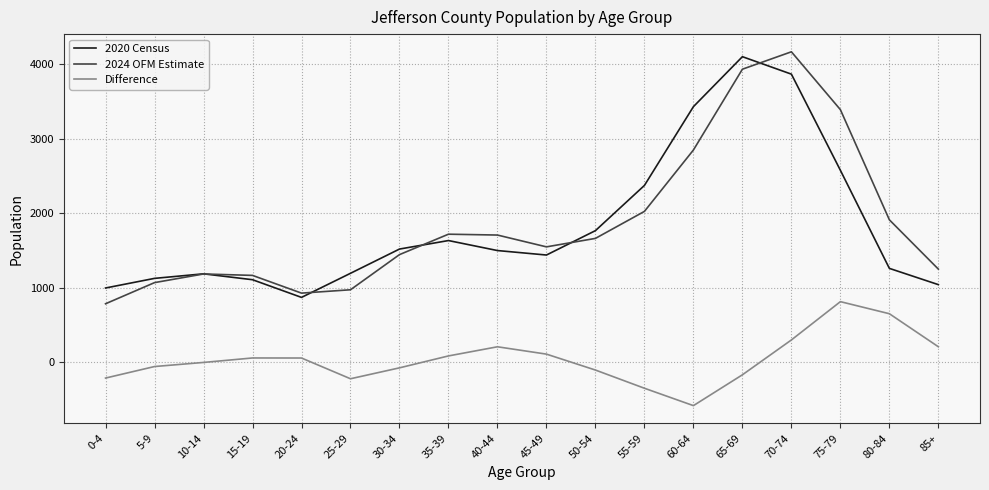

Is the value of Difference at 50-54 greater than the value of 2024 OFM Estimate at 50-54?

No